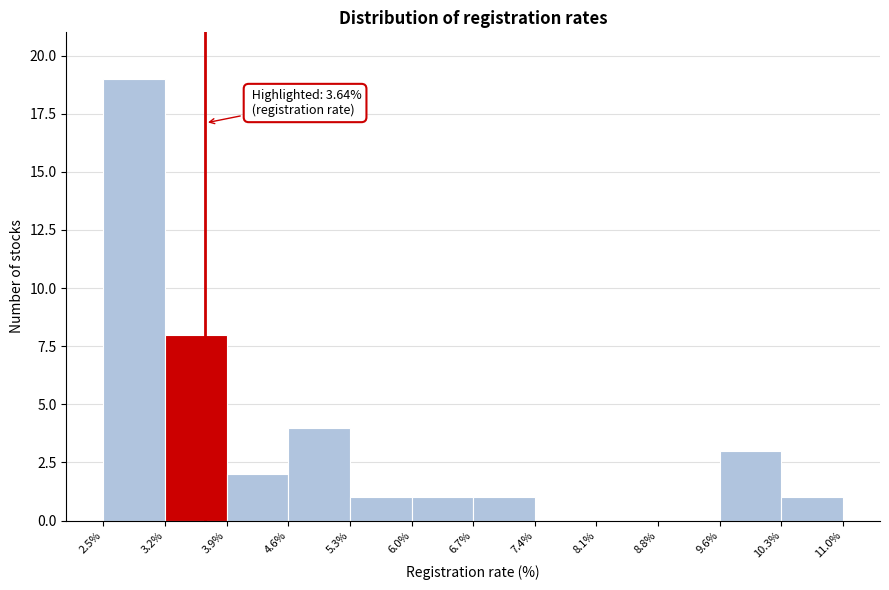

Over which range of the x-axis is the bar tallest?

2.5% to 3.2%